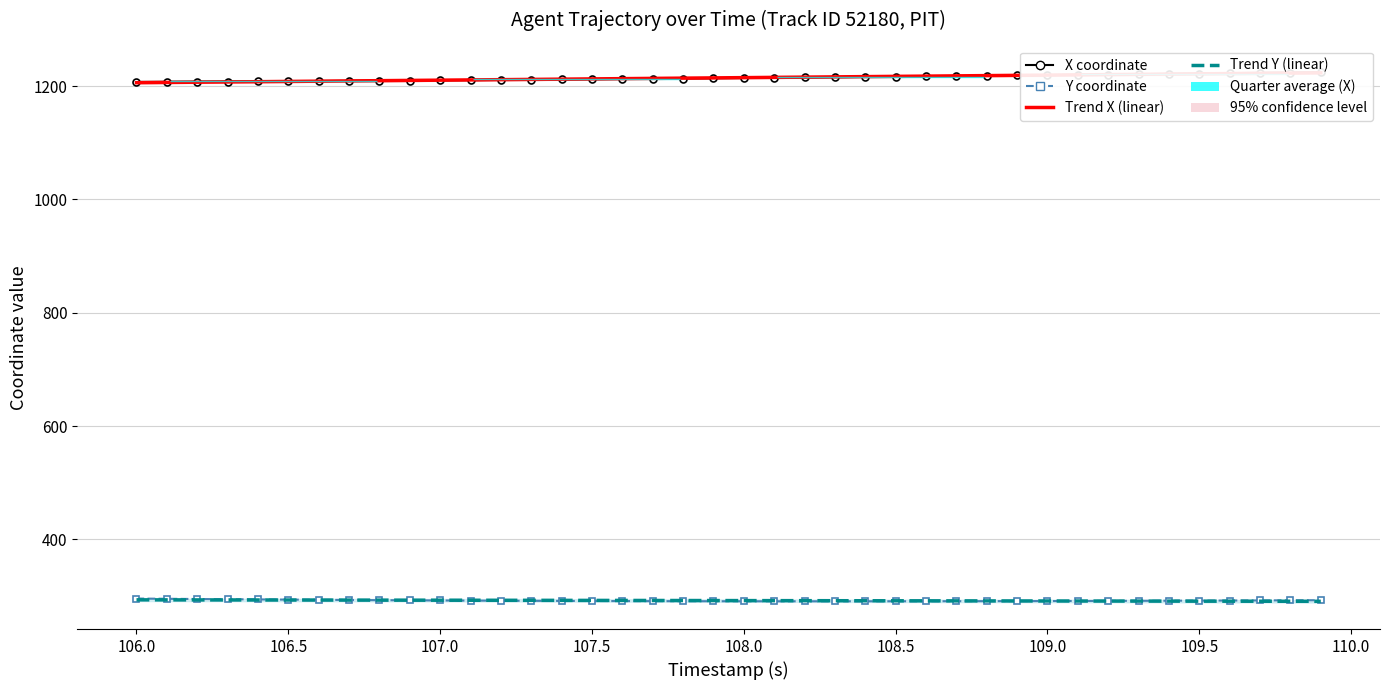

True or false: Trend Y (linear) has more than 2 points higher than both neighbors.

False